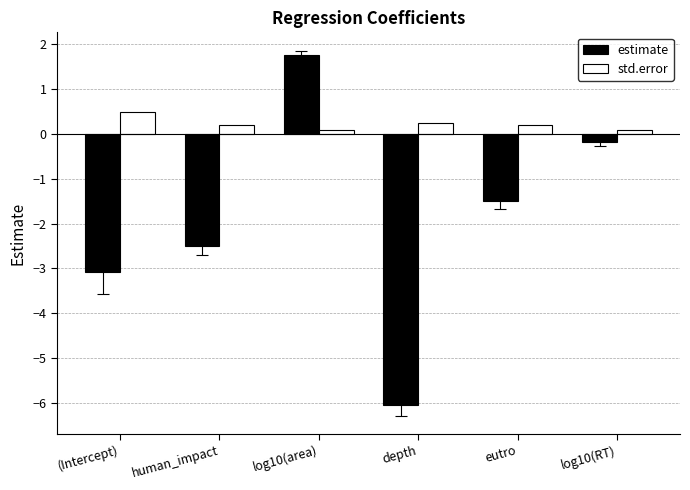

Reading right to left, list all the values displayed in this chart.

estimate: log10(RT)=-0.2	eutro=-1.5	depth=-6.0	log10(area)=1.8	human_impact=-2.5	(Intercept)=-3.1
std.error: log10(RT)=0.1	eutro=0.2	depth=0.3	log10(area)=0.1	human_impact=0.2	(Intercept)=0.5